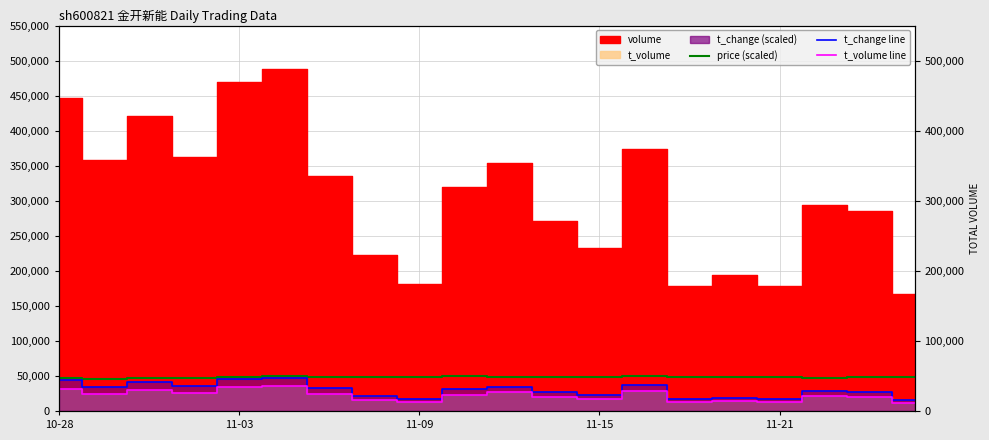

Which category has the highest value across all series?

5